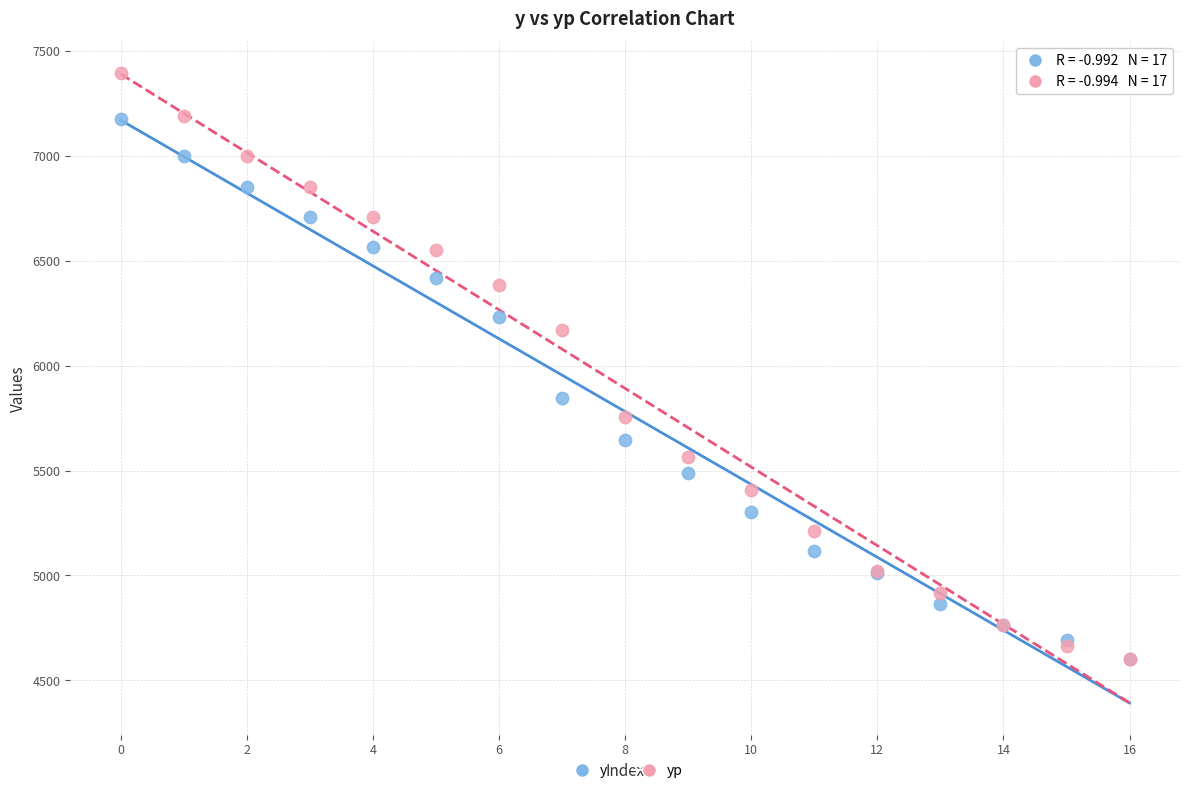

Which series has the widest spread of Y values?

yp